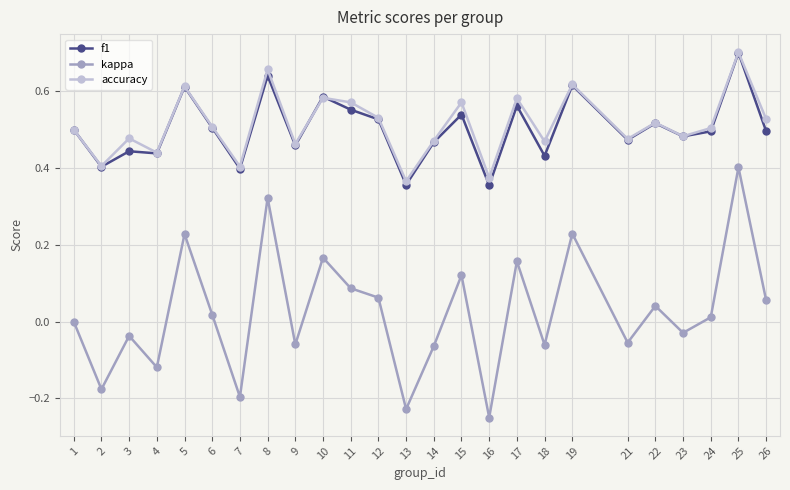

At which category does the chart reach its peak across all series?

25